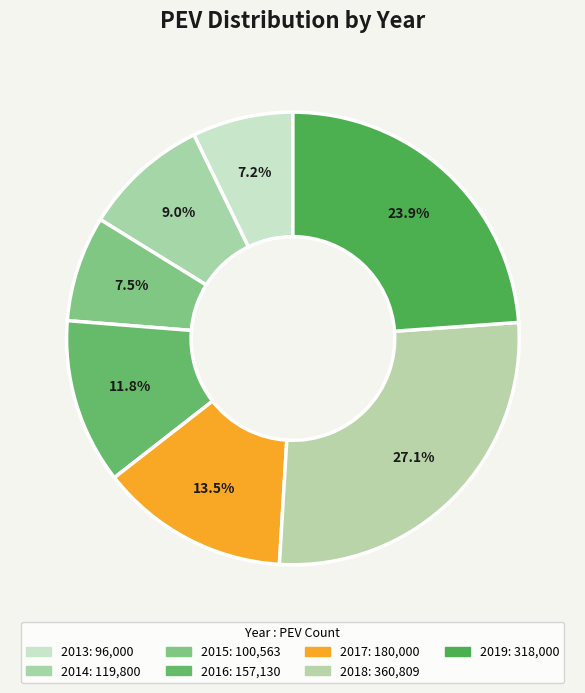

What is the change in value from 2014 to 2019?

+198200